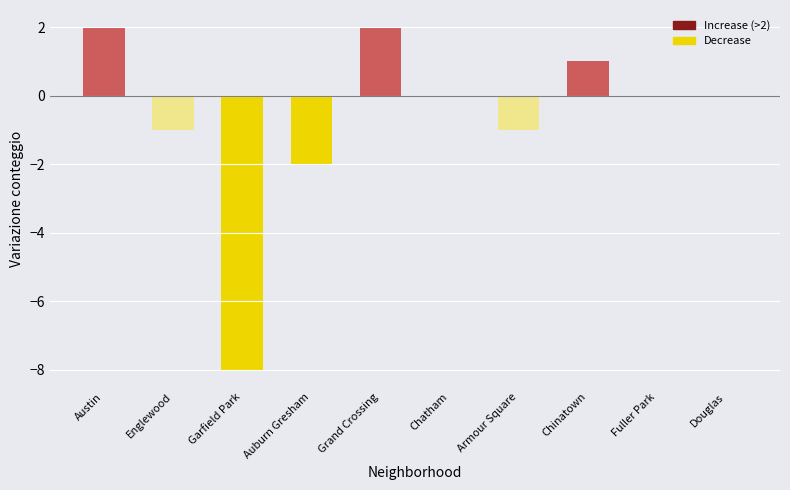

What is the greatest value displayed?

2